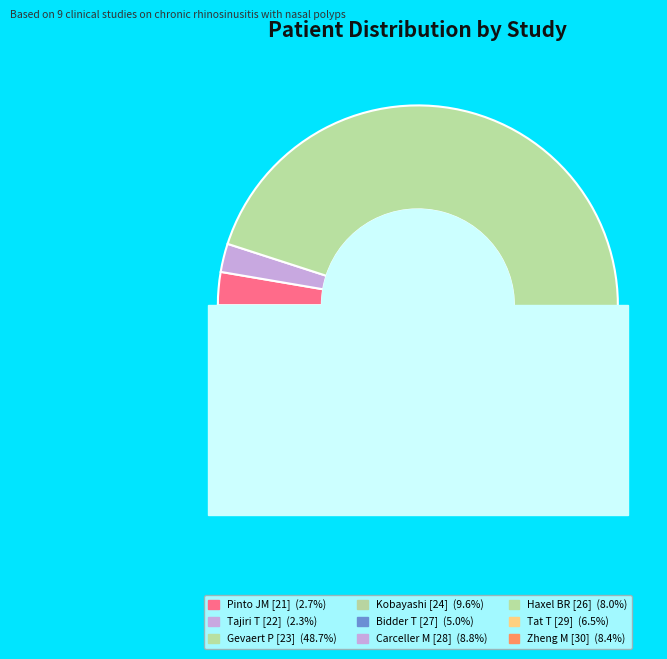

What percentage is NOT represented by Zheng M [30]?

91.6%